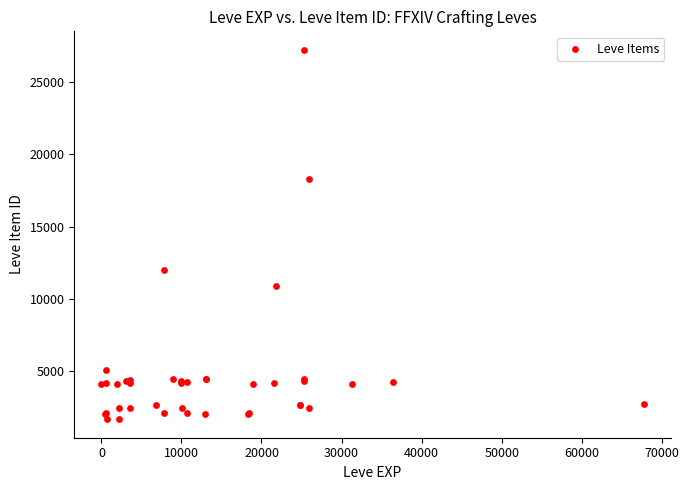

What Y value in the scatter plot is closest to 14448?

12018